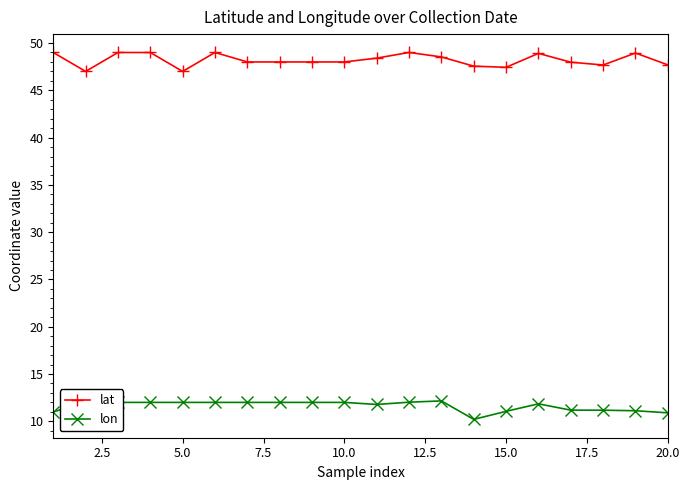

Is this an area chart (filled region under the line)?

No